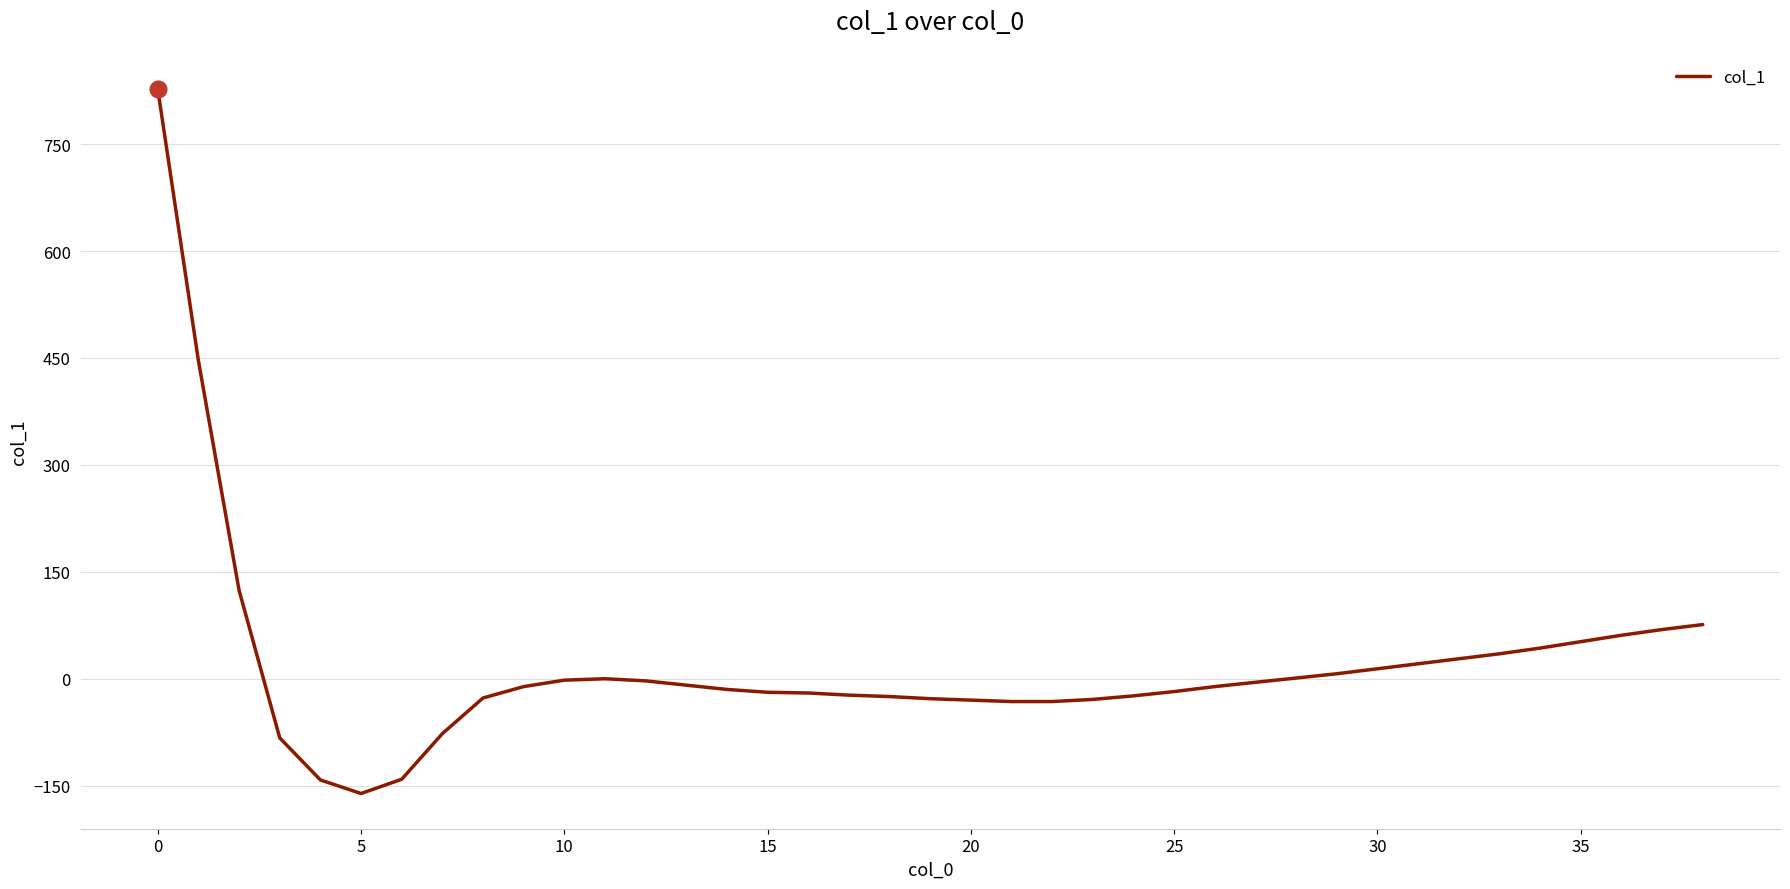

What is the greatest value displayed?

827